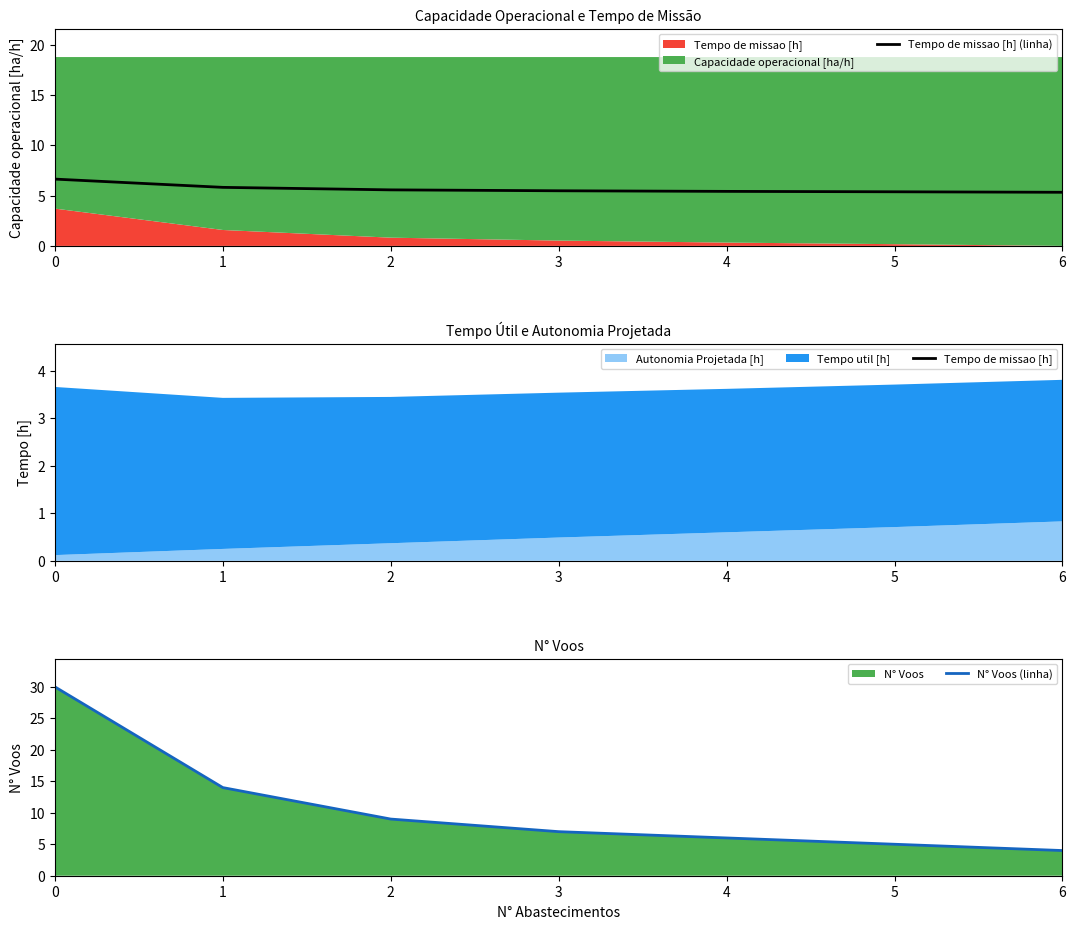

Which series has the widest spread of values?

N° Voos (linha)